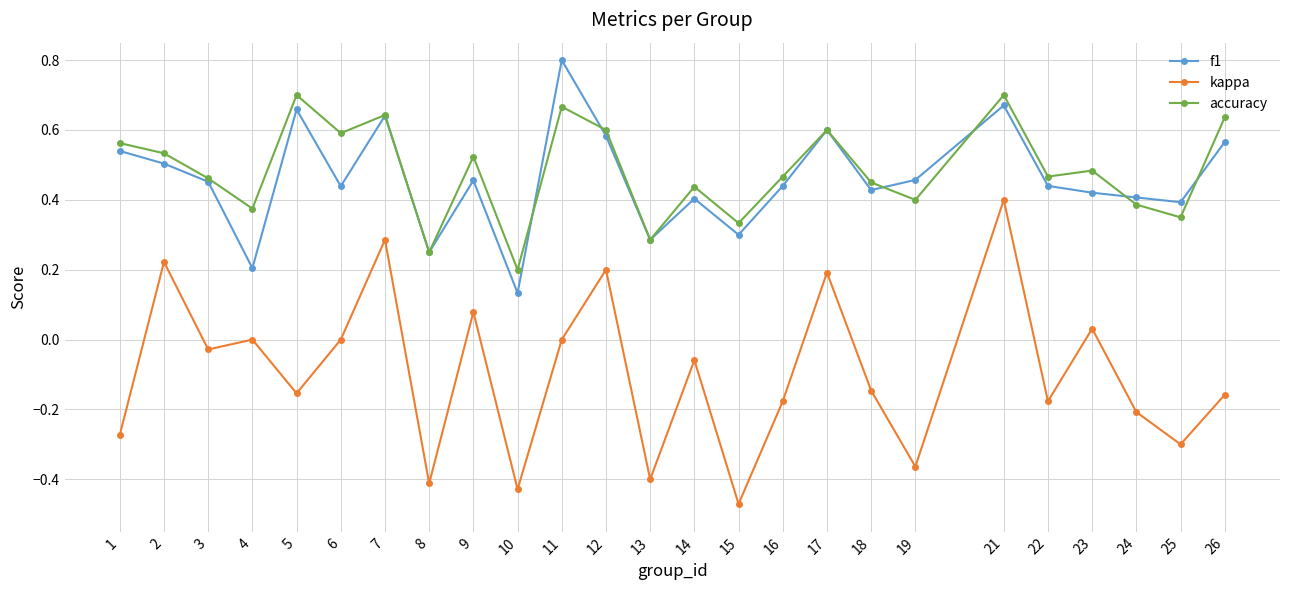

At which label does f1 reach its minimum?

10